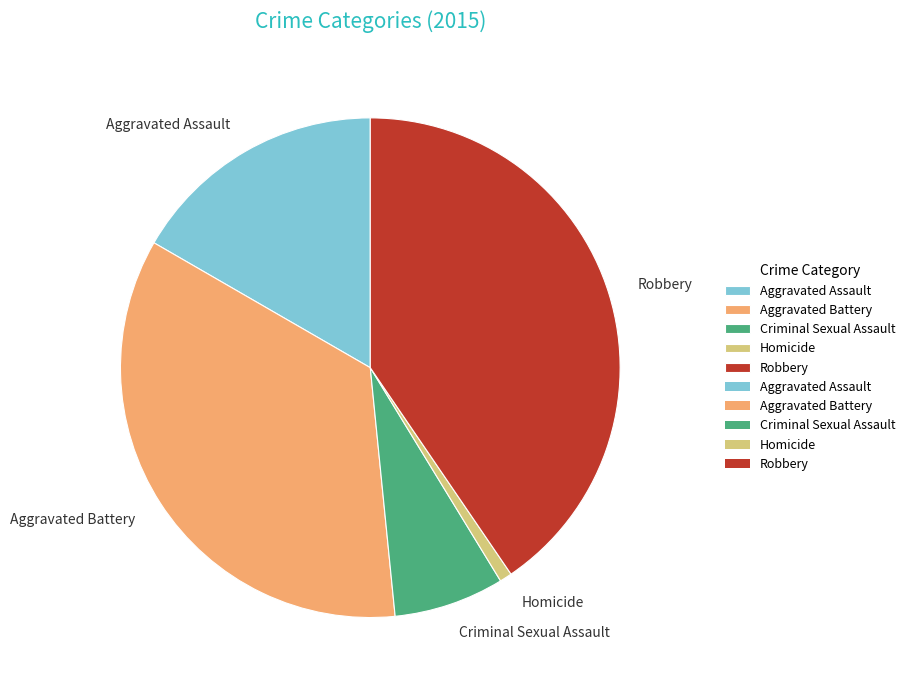

How many segments does this pie chart have?

5